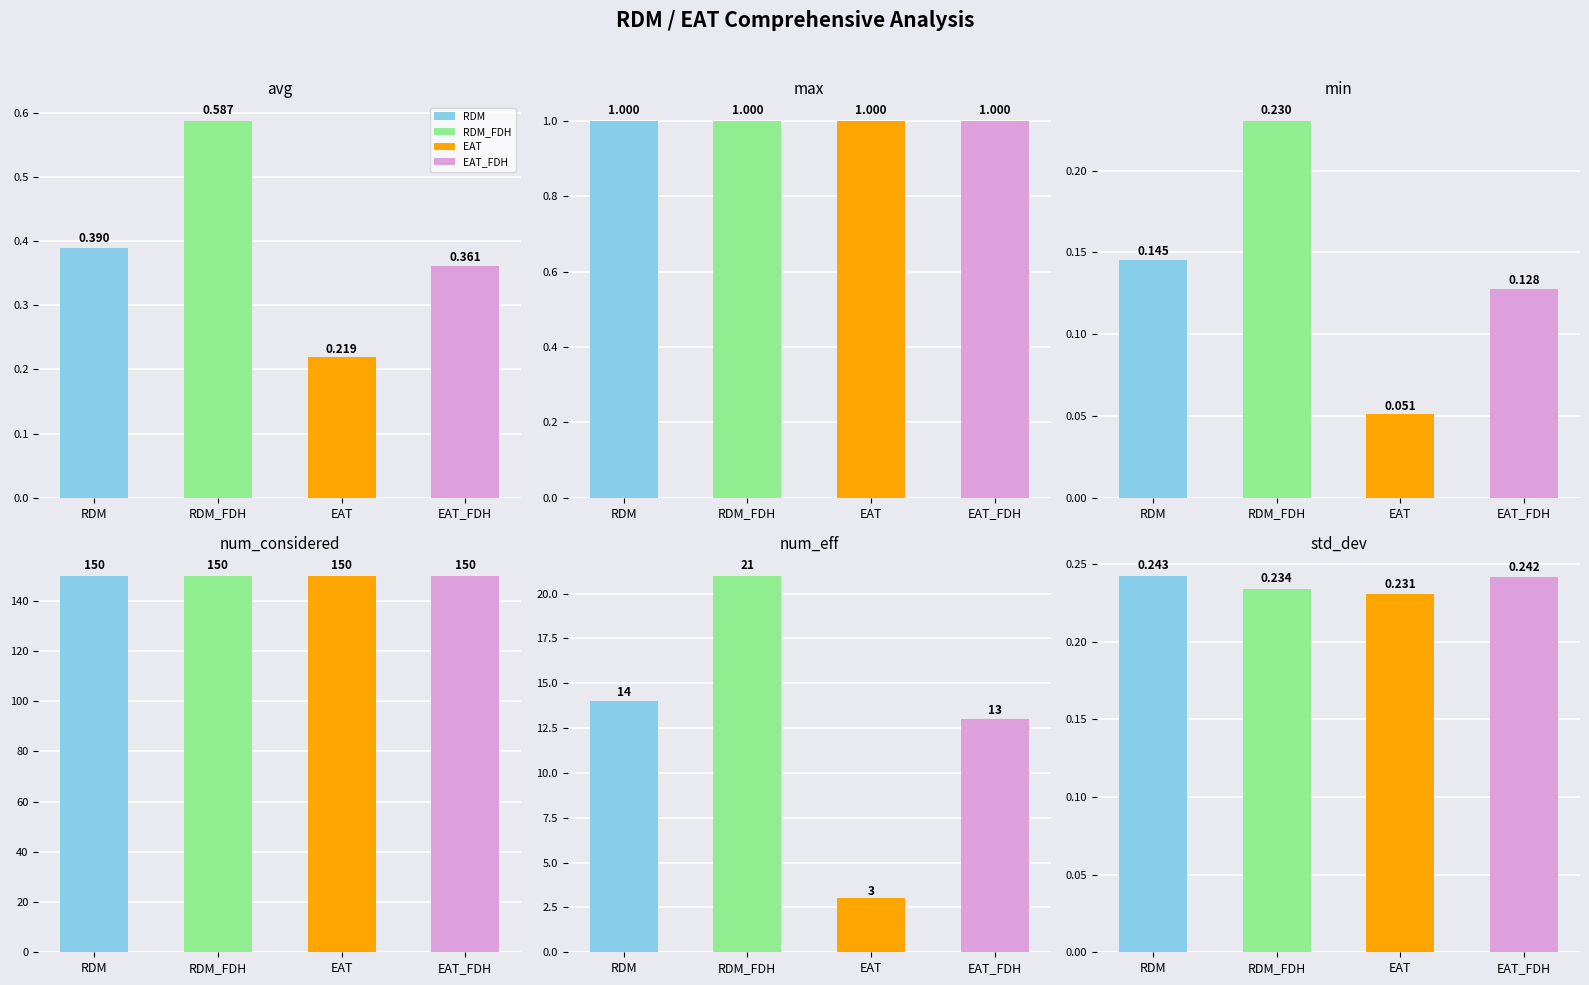

The EAT series shows 150.0 at num_considered. True or false?

True